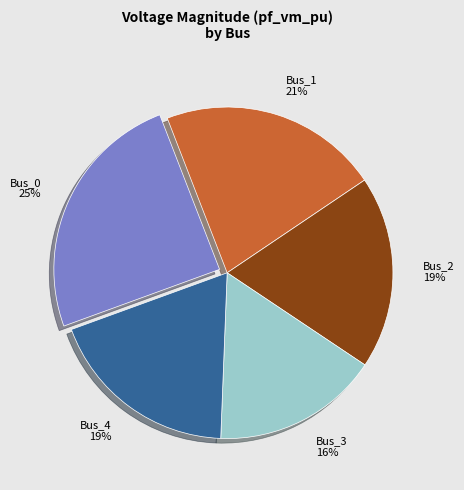

Does Bus_1 represent more than half of the total?

No